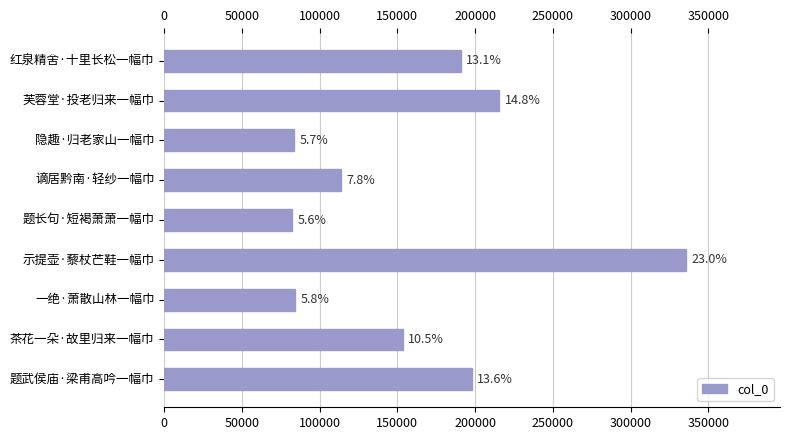

Does the chart contain any negative values?

No